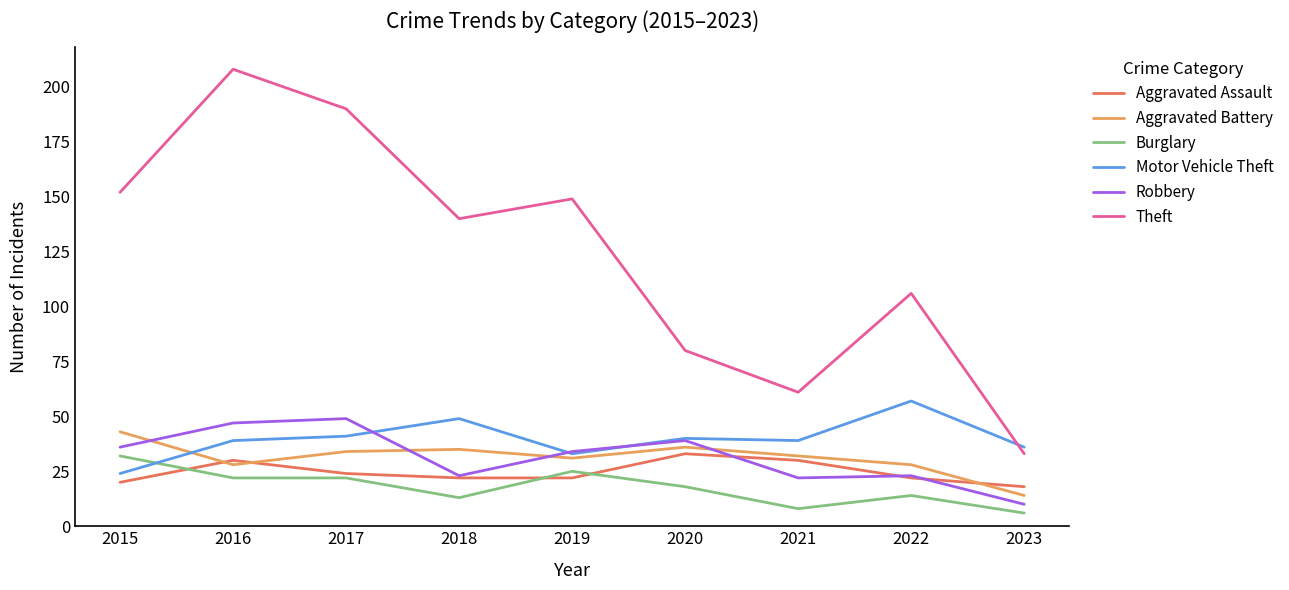

What is the smallest value displayed?

6